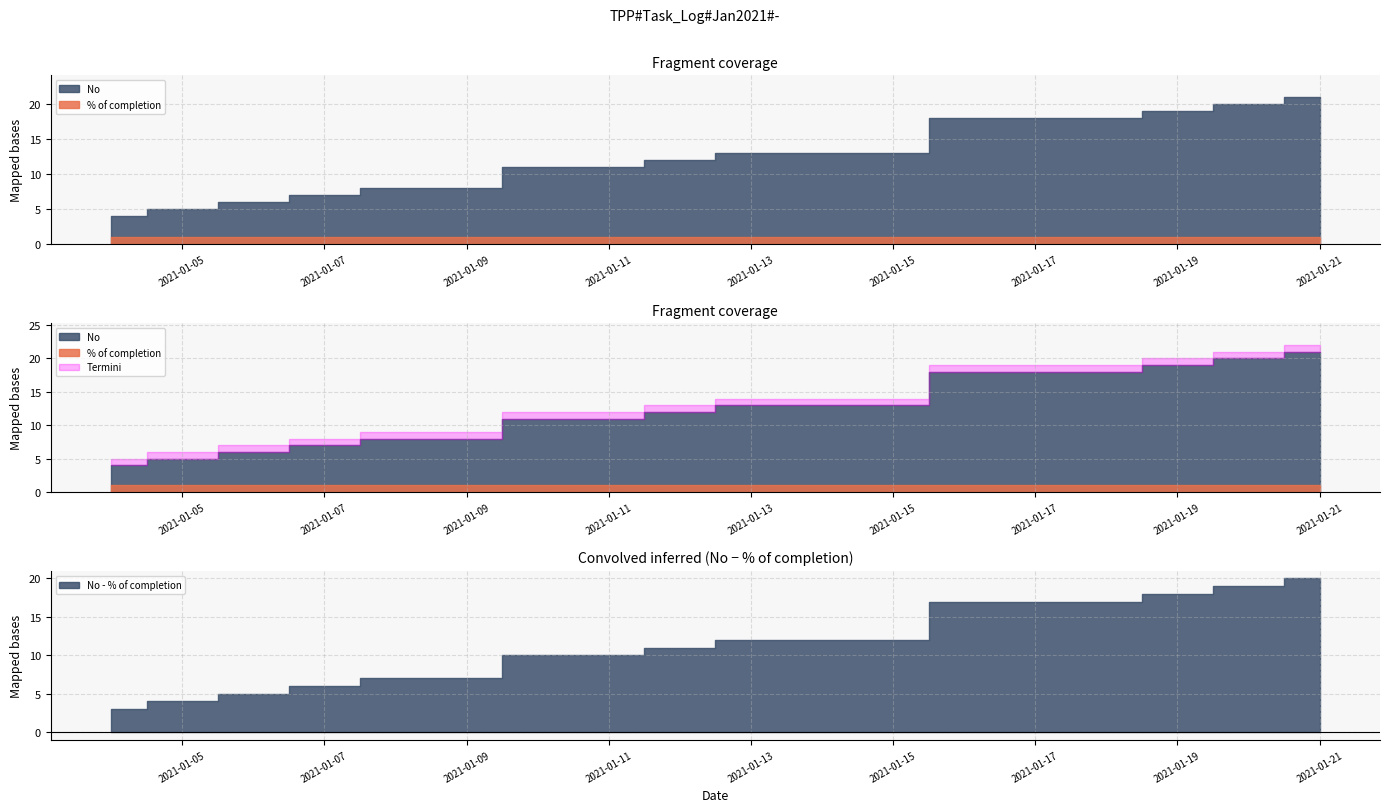

Is it true that No equals 18 at 2021-01-18?

True